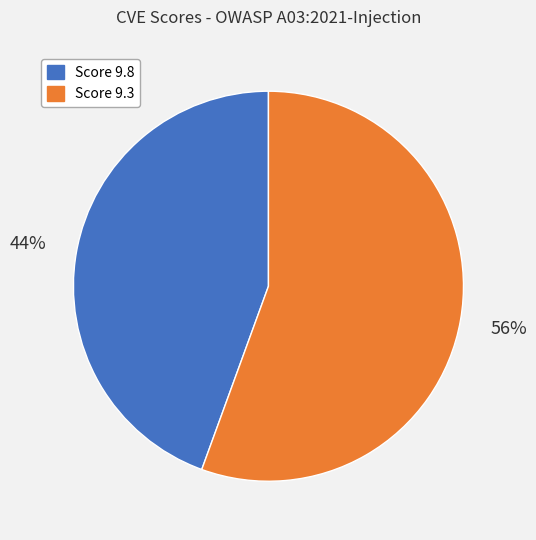

Does any single category account for the majority?

Yes